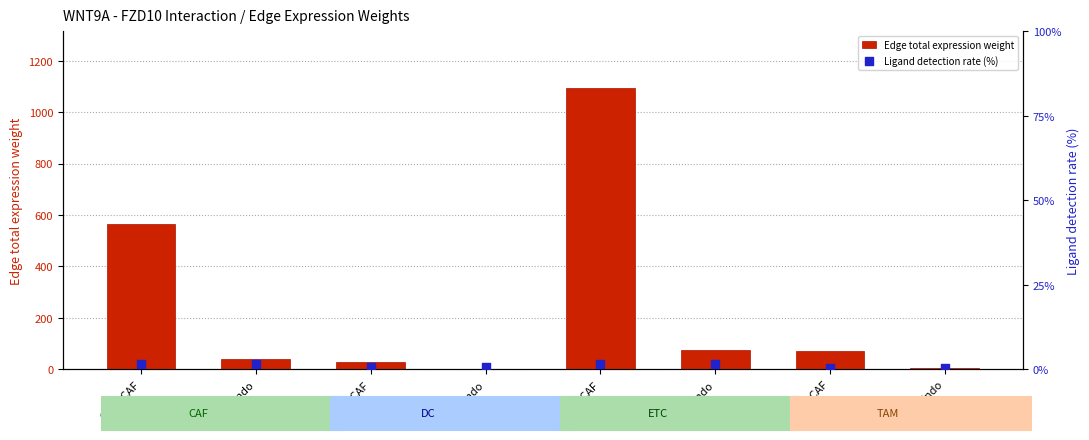

Is the value of Edge total expression weight at TAM->Endo greater than the value of Ligand detection rate (%) at ETC->CAF?

Yes